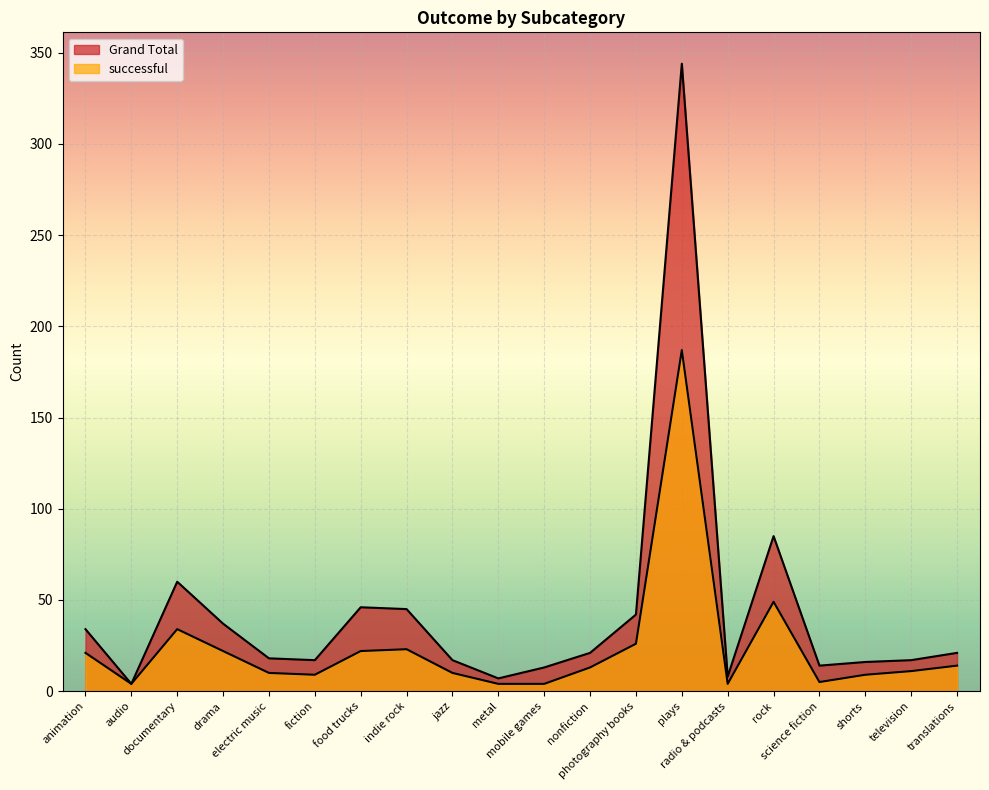

What is the difference between the maximum and second lowest values in the Grand Total series?

337